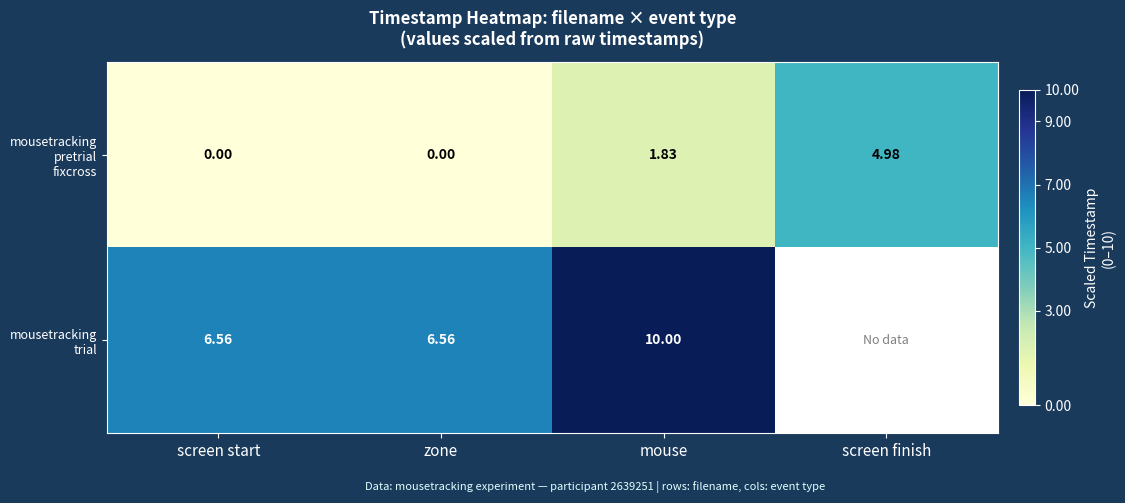

Between mouse and screen finish, which series saw the biggest shift?

mousetracking pretrial fixcross